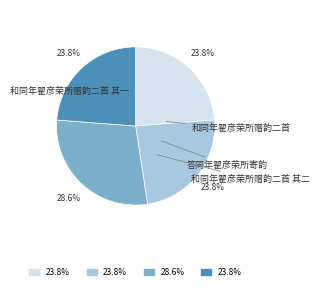

Is there a majority slice in this chart?

No